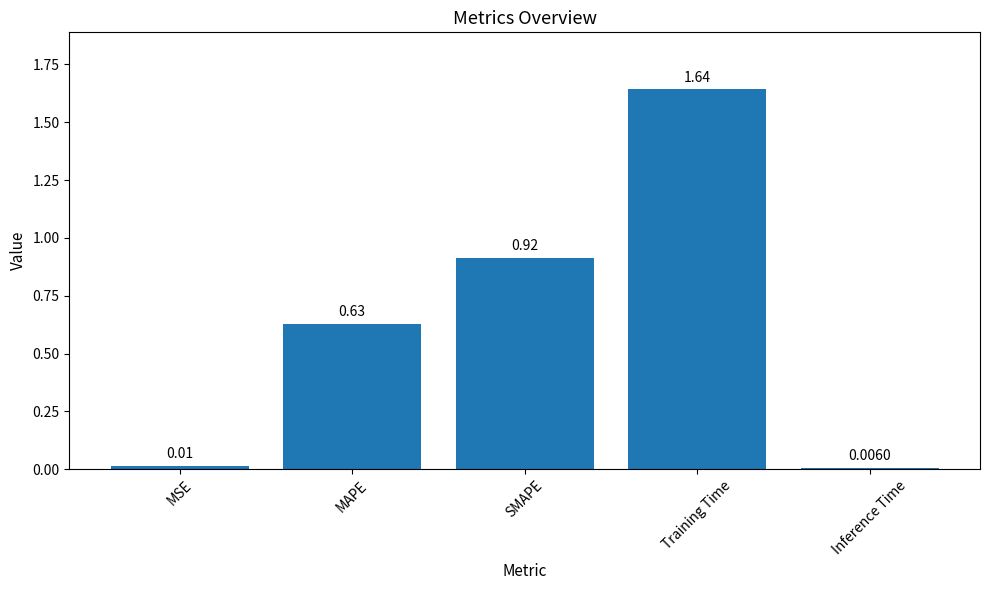

List the labels in order of value, largest first.

Training Time, SMAPE, MAPE, MSE, Inference Time